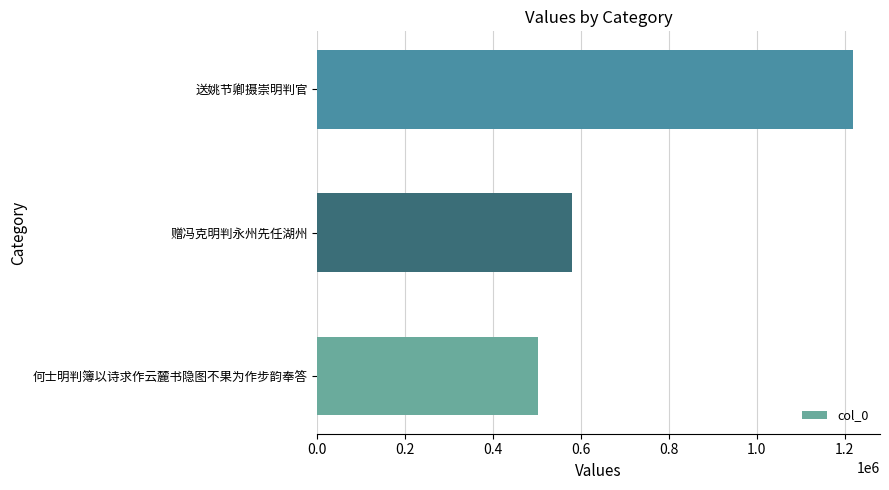

What is the greatest value displayed?

1218980